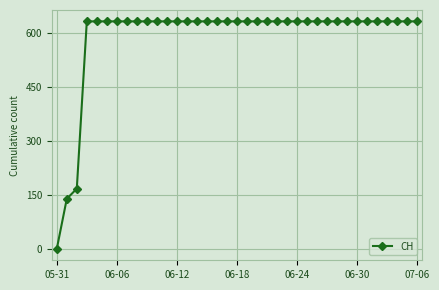

What is the maximum value shown in the chart?

631